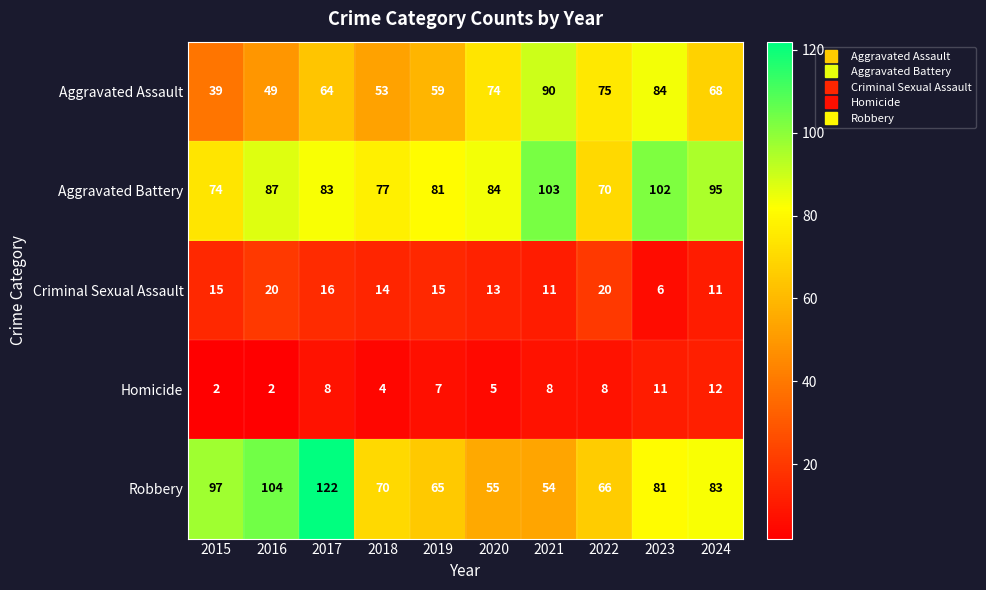

List the series in order of their peak value, lowest first.

Homicide, Criminal Sexual Assault, Aggravated Assault, Aggravated Battery, Robbery